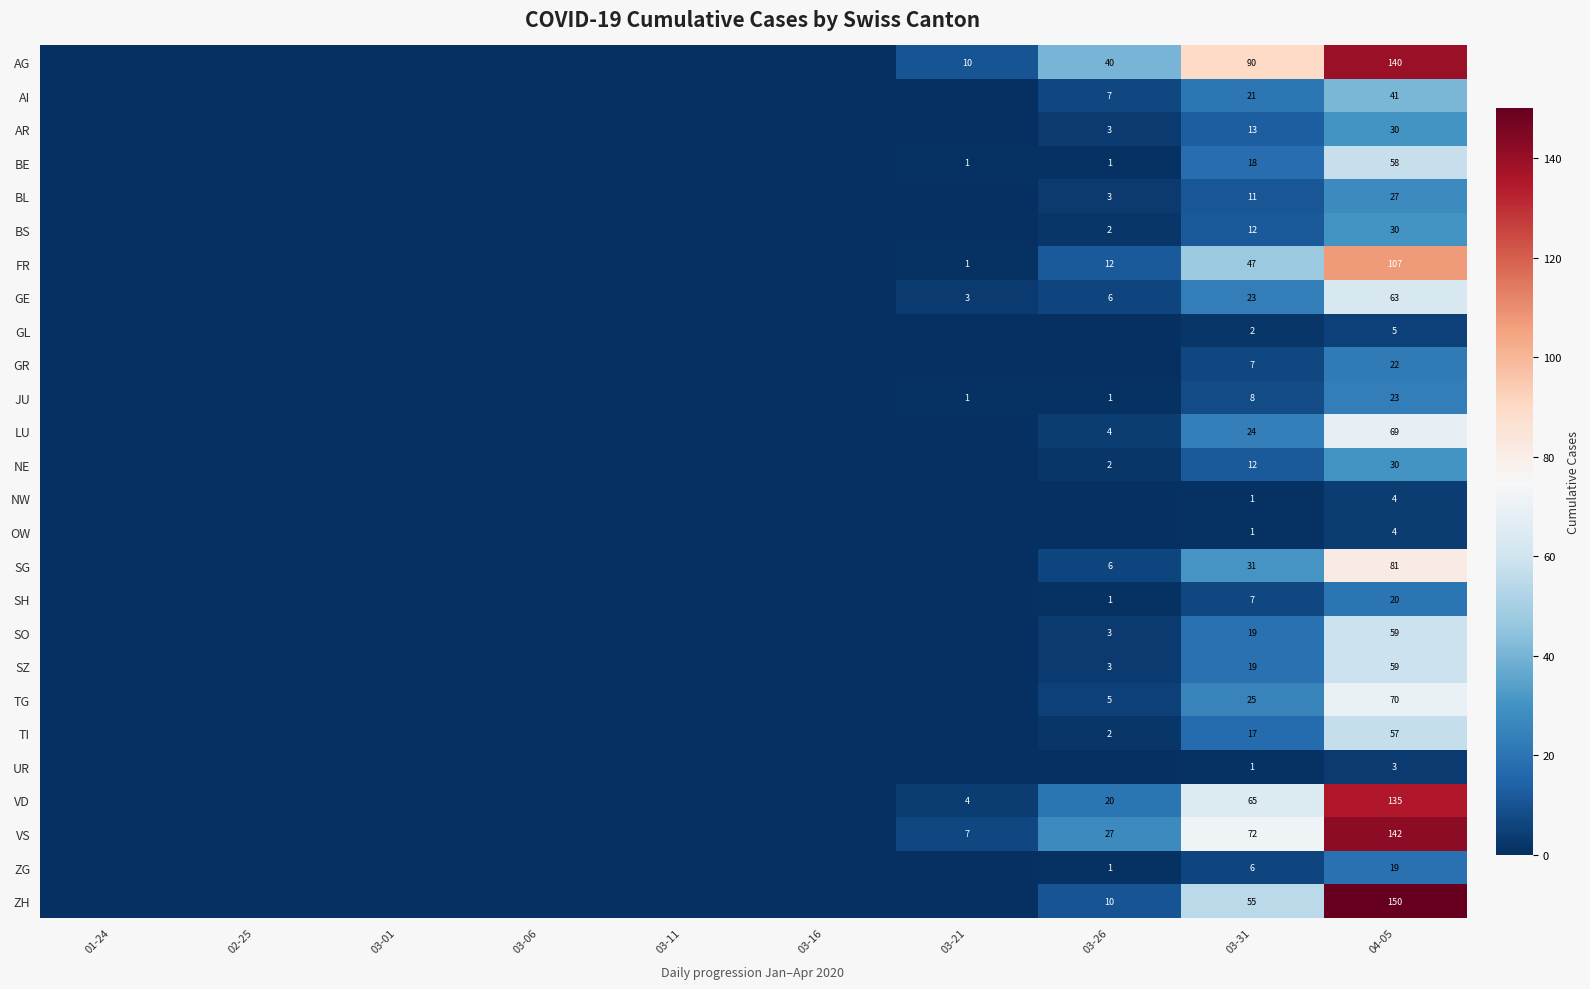

Is it true that NE equals 1 at 03-26?

False